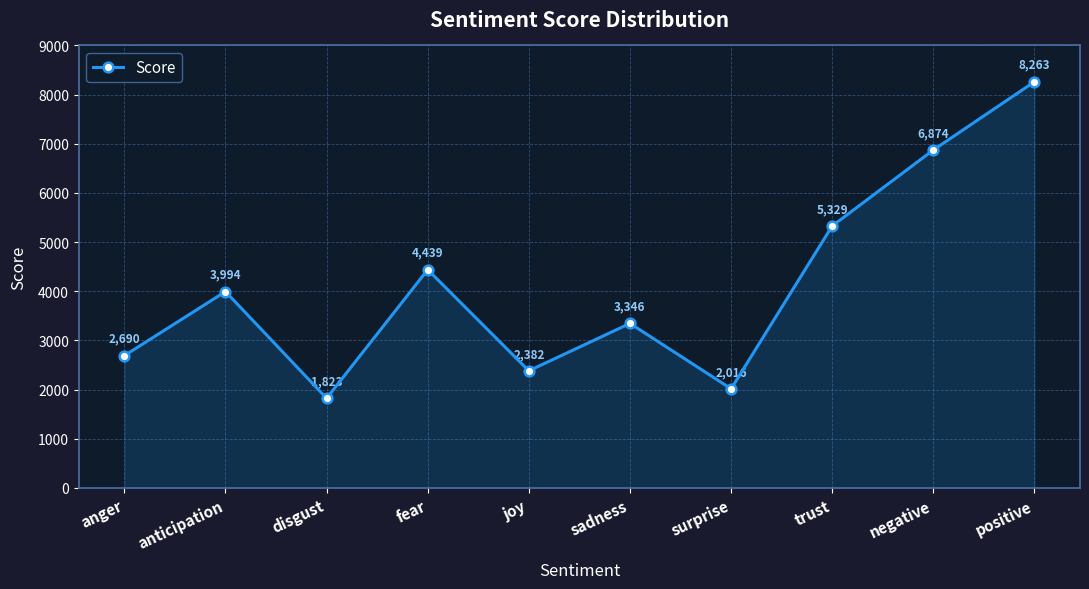

What is the sum of the values at sadness and disgust?

5169